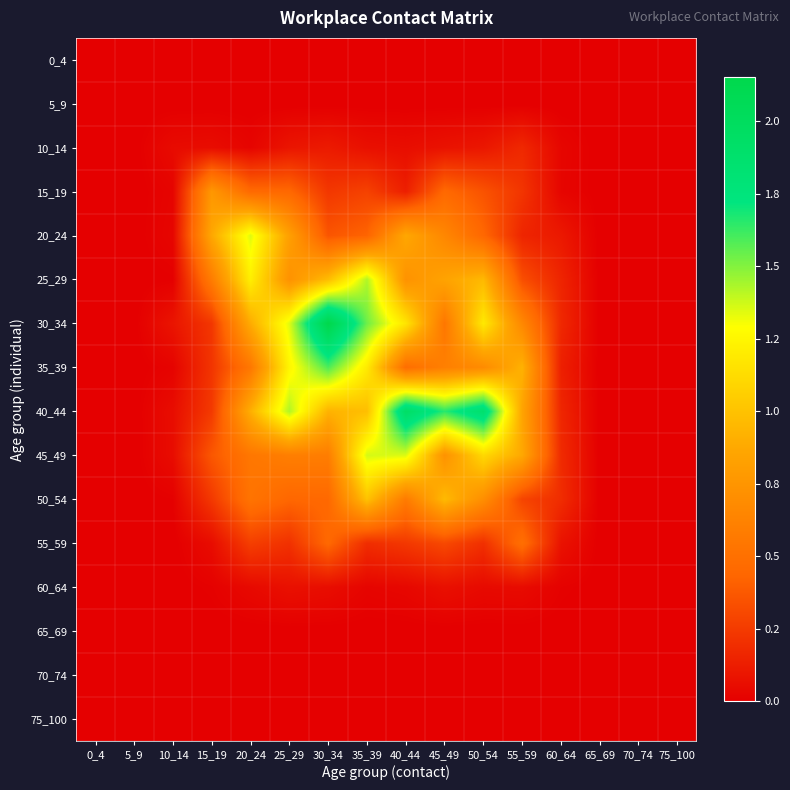

Between 35_39 and 75_100, which series saw the biggest shift?

30_34